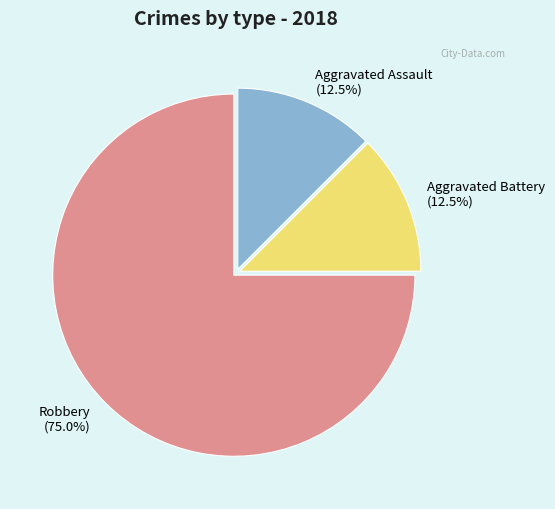

What is the total percentage of Robbery (75.0%) and Aggravated Battery (12.5%)?

87.5%